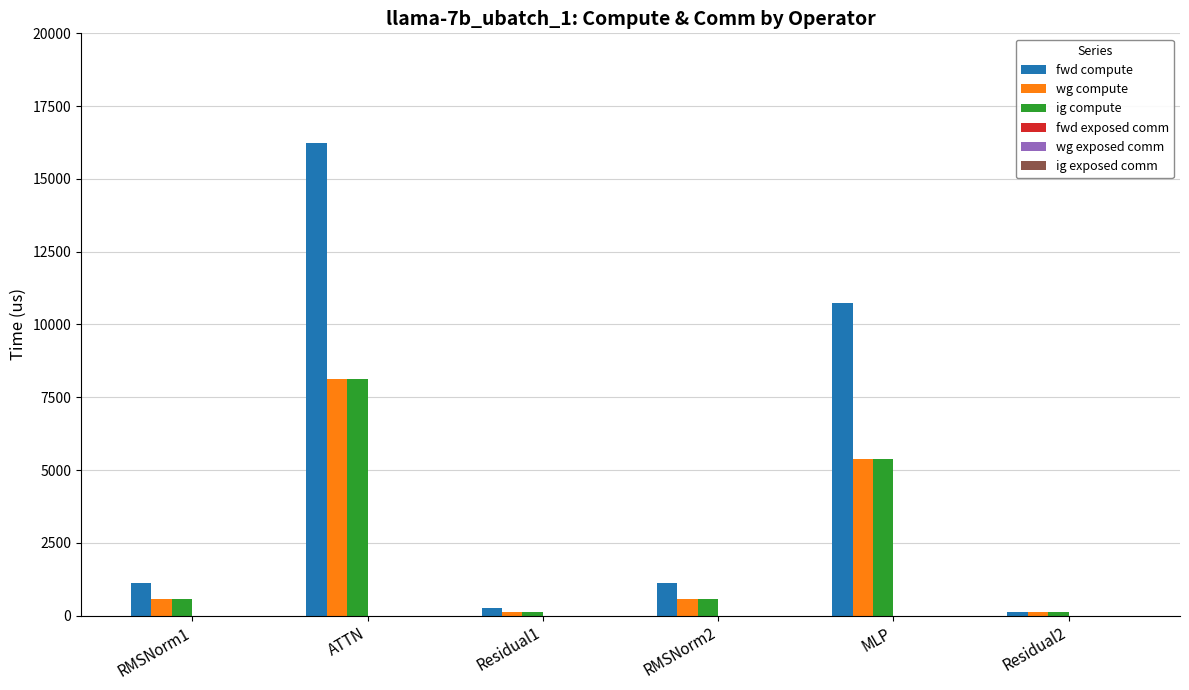

What is the label of the 5th bar from the right?

ATTN